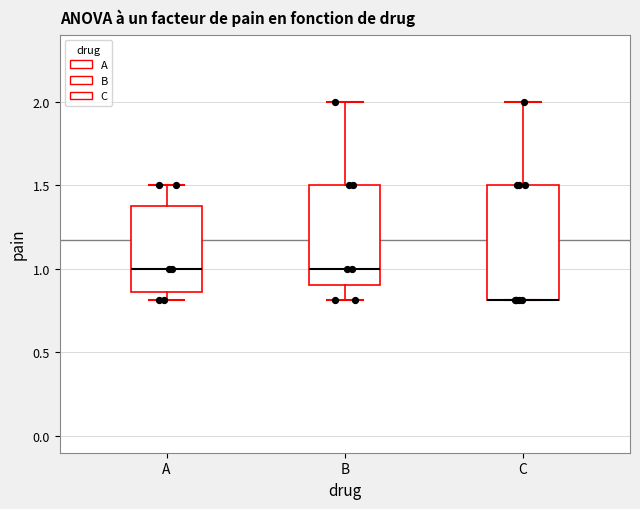

Which box is the tallest, from its lower edge to its upper edge?

C